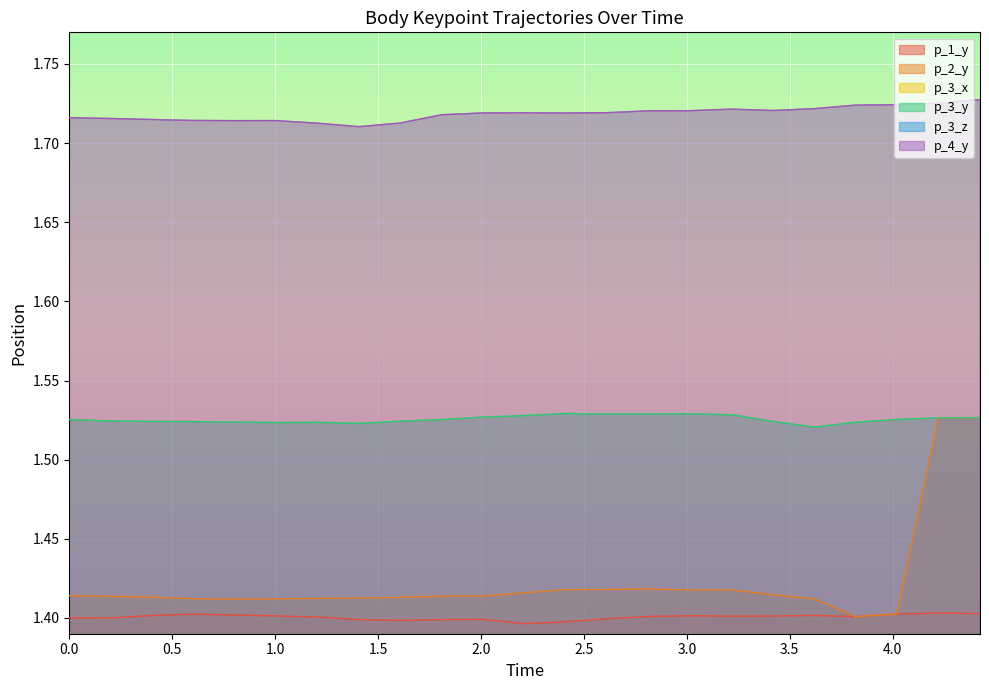

What is the difference between the p_2_y values at 4.22351336479187 and 1.8090038299560547?

0.1